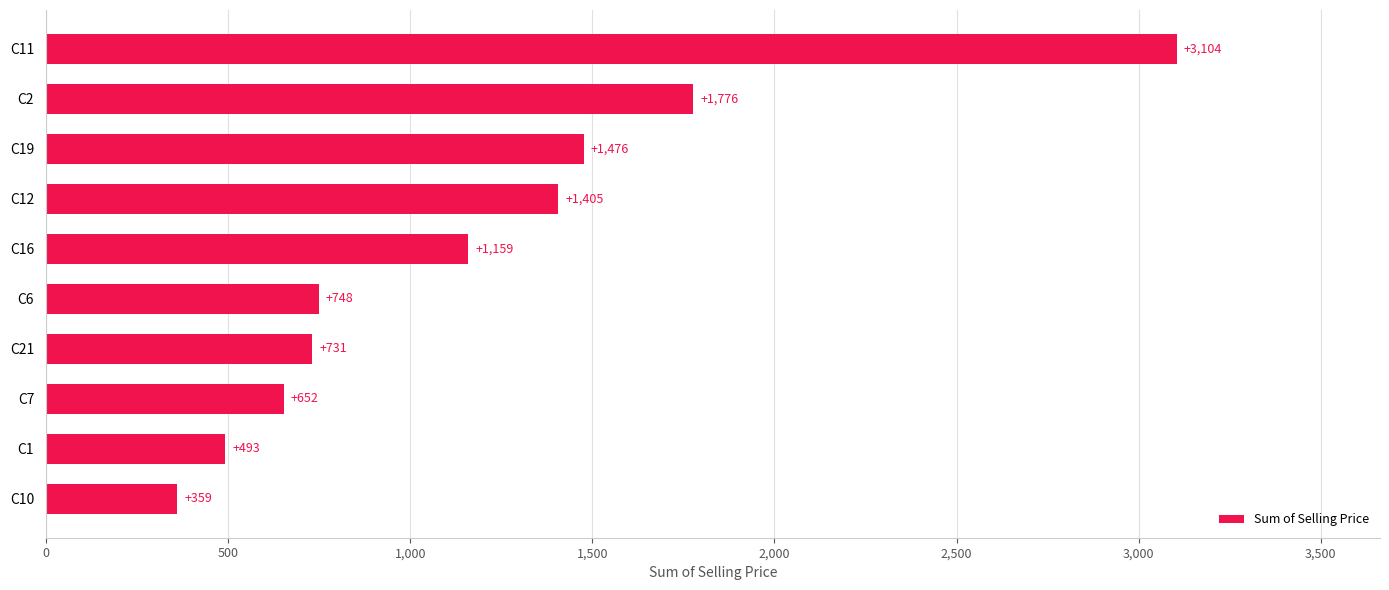

Rank the categories by value from lowest to highest.

C10, C1, C7, C21, C6, C16, C12, C19, C2, C11